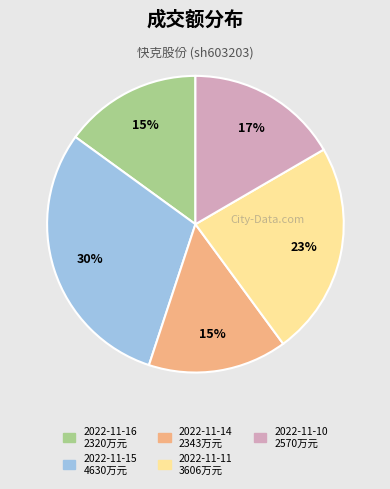

Between 2022-11-11 and 2022-11-10, which is larger?

2022-11-11